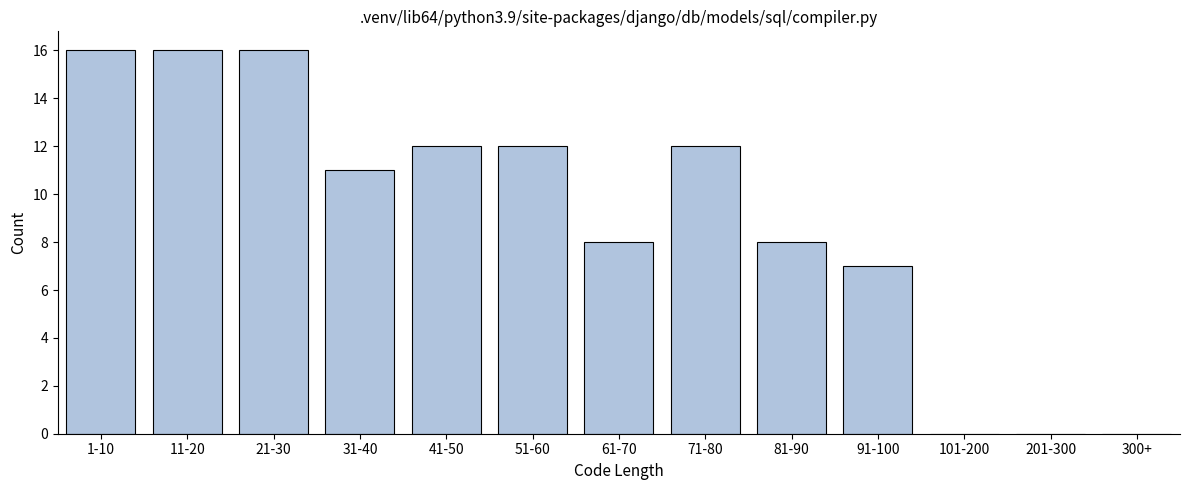

Reading left to right, list all the values displayed in this chart.

1-10=16	11-20=16	21-30=16	31-40=11	41-50=12	51-60=12	61-70=8	71-80=12	81-90=8	91-100=7	101-200=0	201-300=0	300+=0